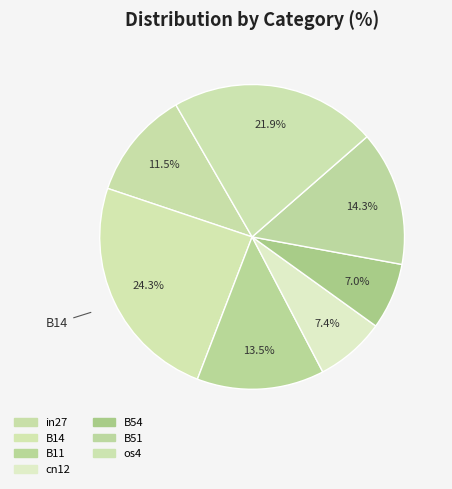

Count the number of slices in the pie.

7